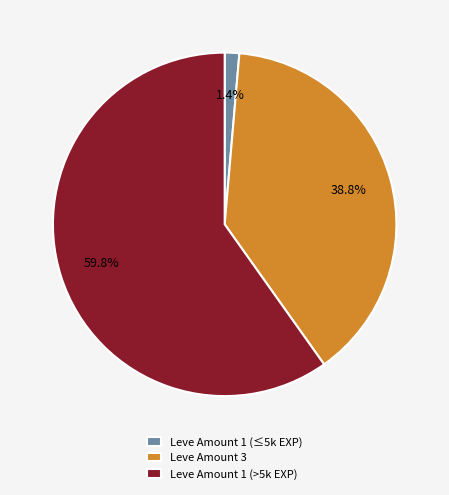

How many segments does this pie chart have?

3